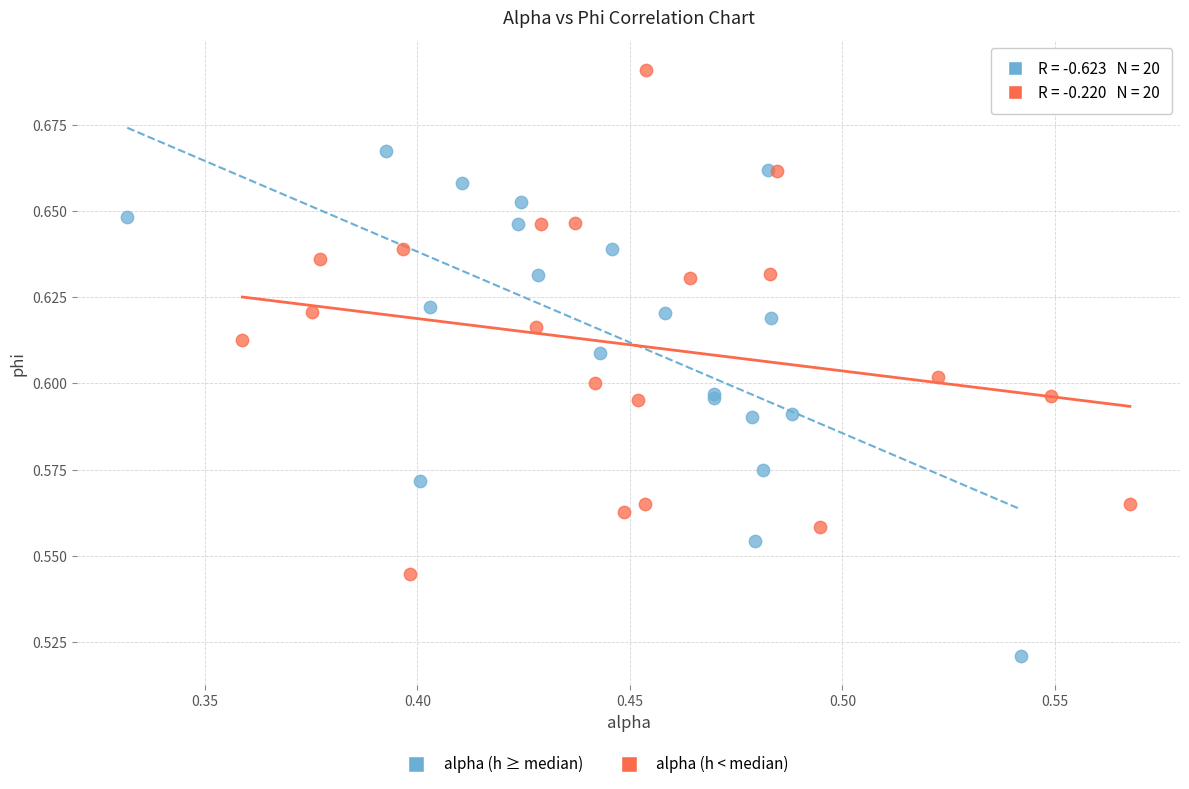

Which series contains the highest Y value?

alpha (h < median)